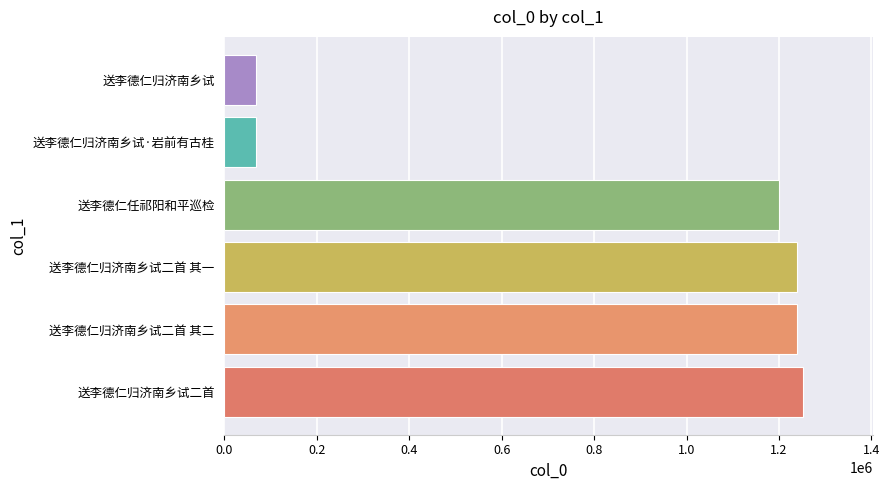

What is the smallest value displayed?

68792